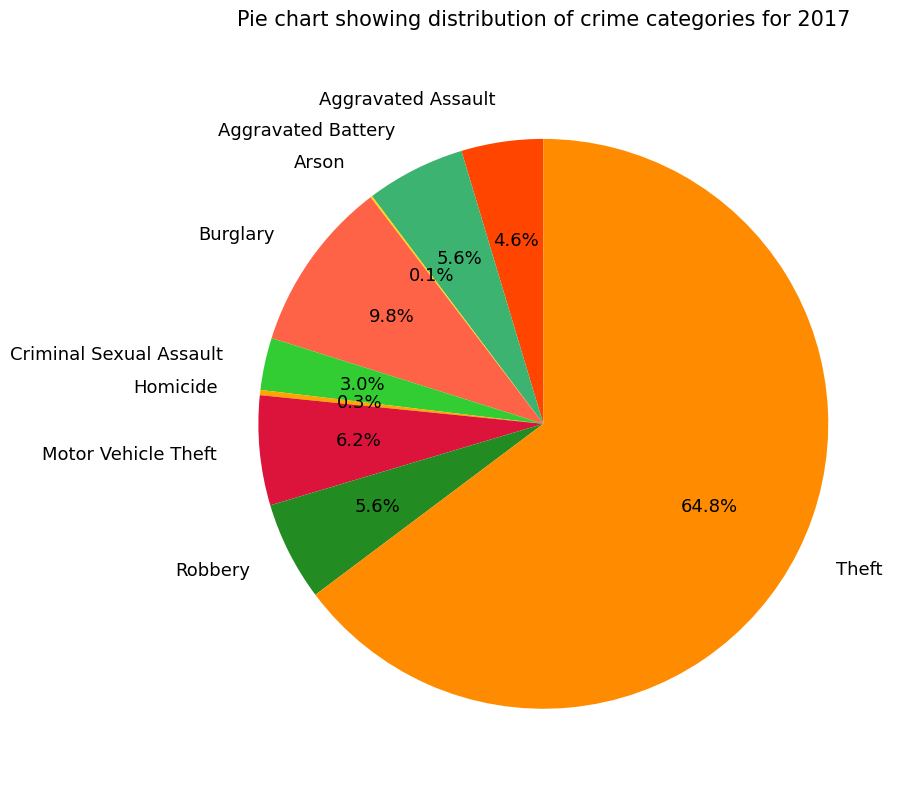

Which slice represents more than half of the pie?

Theft